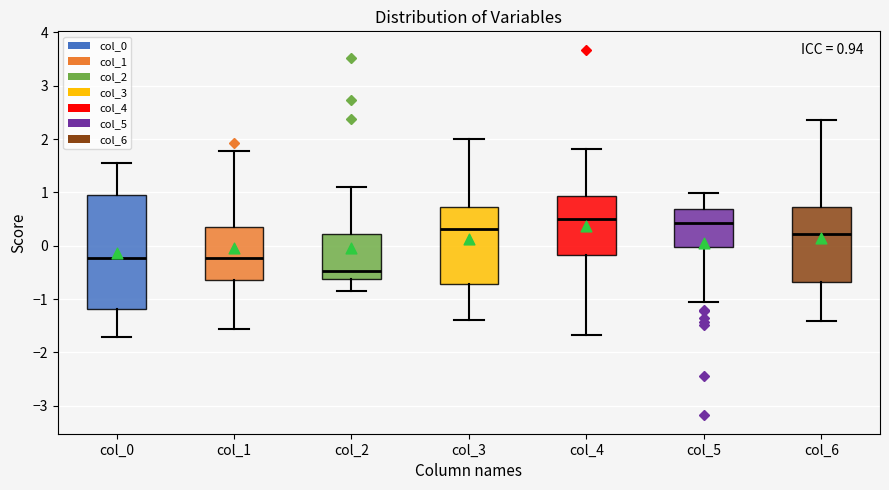

Which box's median line is the lowest?

col_2